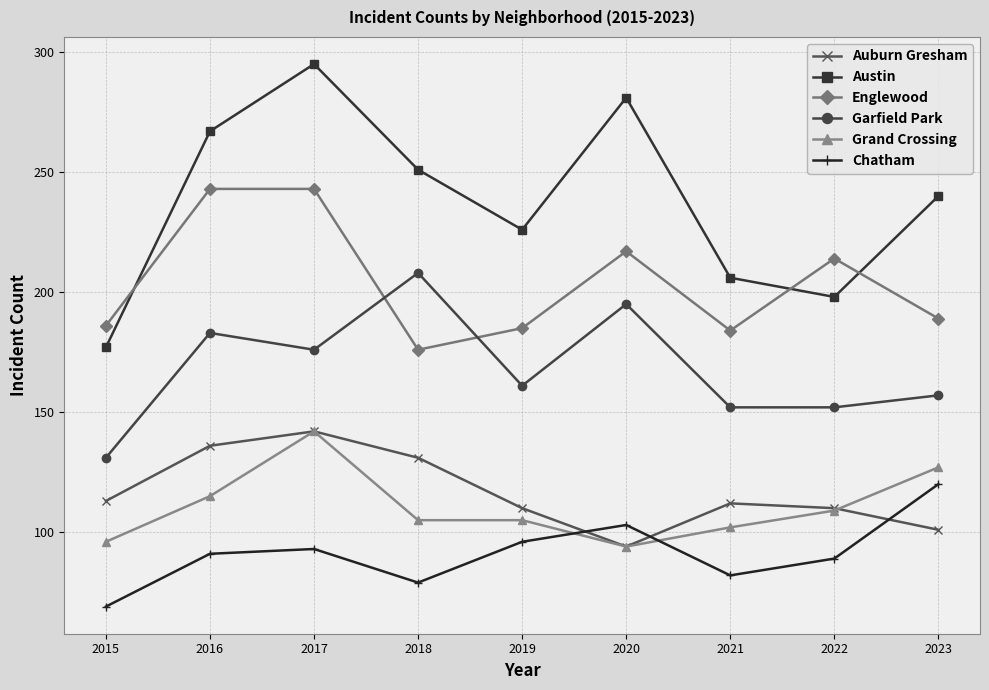

The Chatham series shows 96 at 2019. True or false?

True